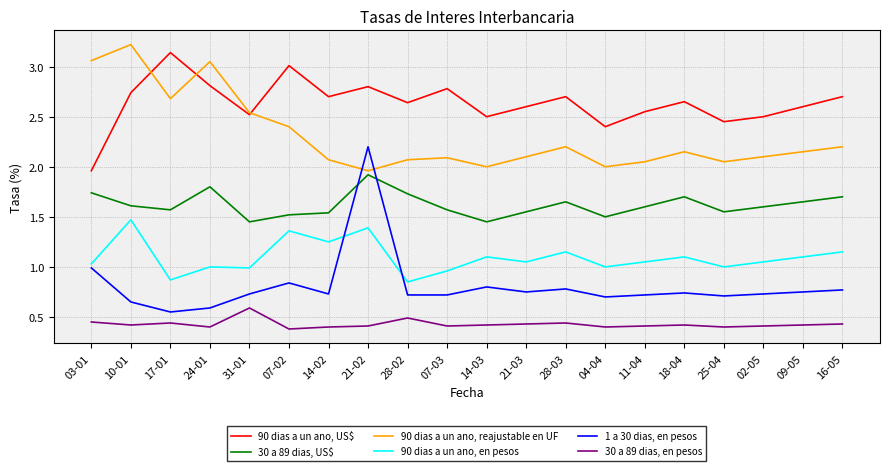

What are all the series names shown in the legend?

90 dias a un ano, US$, 30 a 89 dias, US$, 90 dias a un ano, reajustable en UF, 90 dias a un ano, en pesos, 1 a 30 dias, en pesos, 30 a 89 dias, en pesos